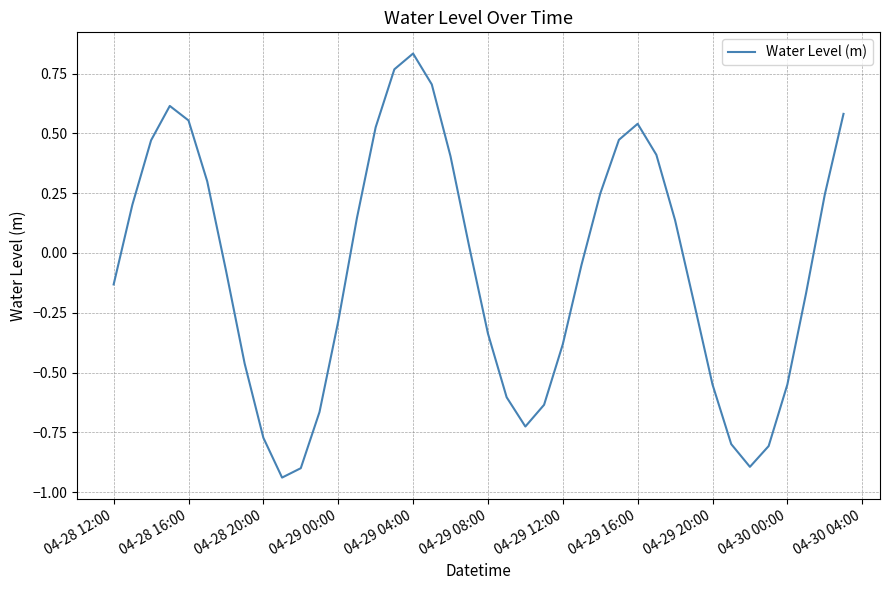

What is the difference between the maximum and minimum values?

1.8